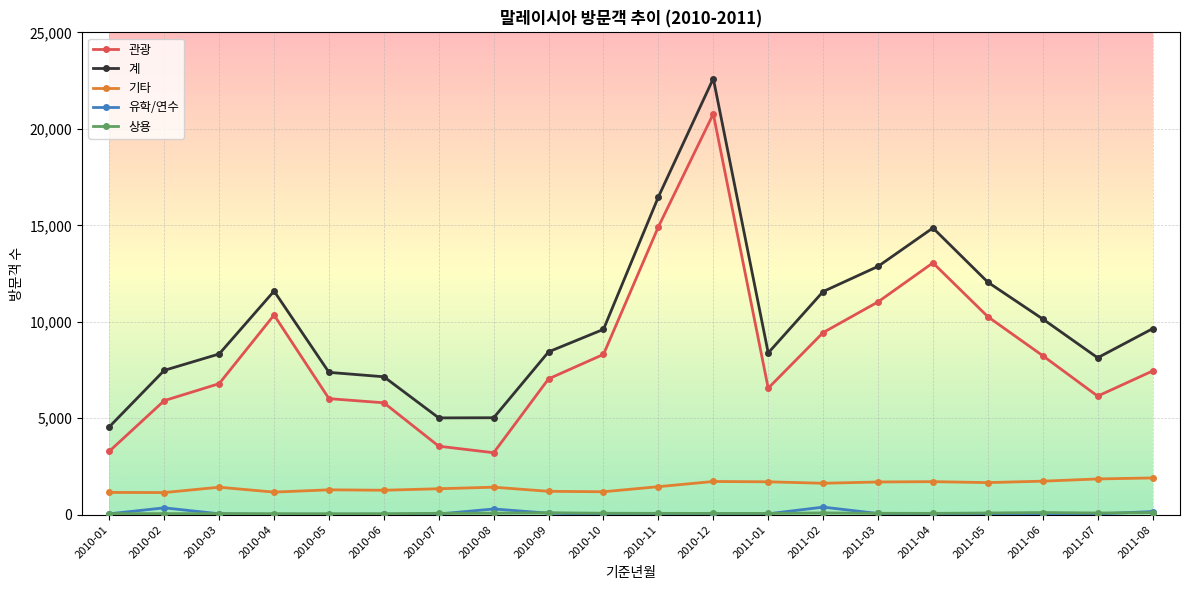

True or false: 관광 has a value of 5326 at 2010-08.

False